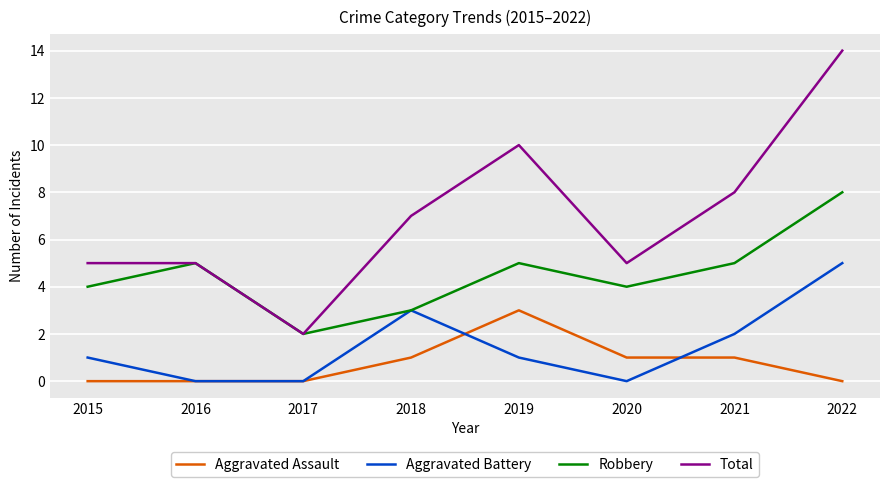

Which series has the largest range (max minus min)?

Total